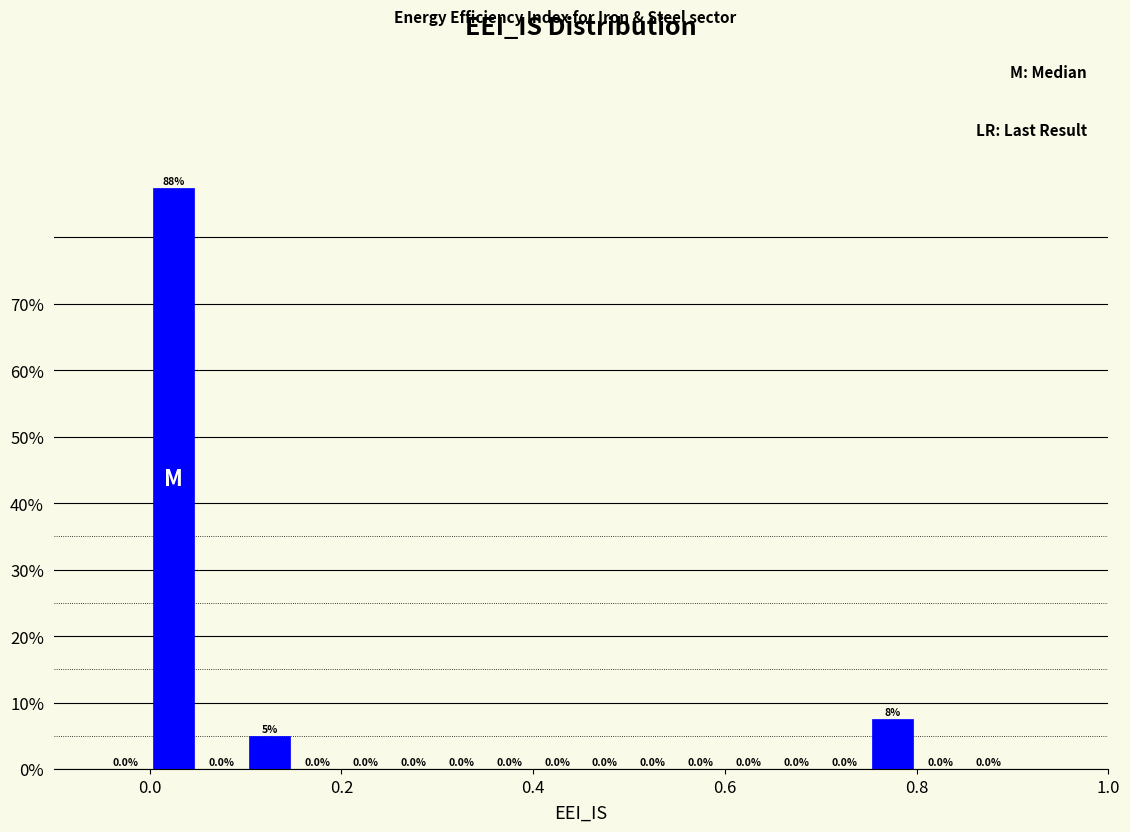

Read against the x-axis, roughly where is the centre of the tallest bar?

0.02